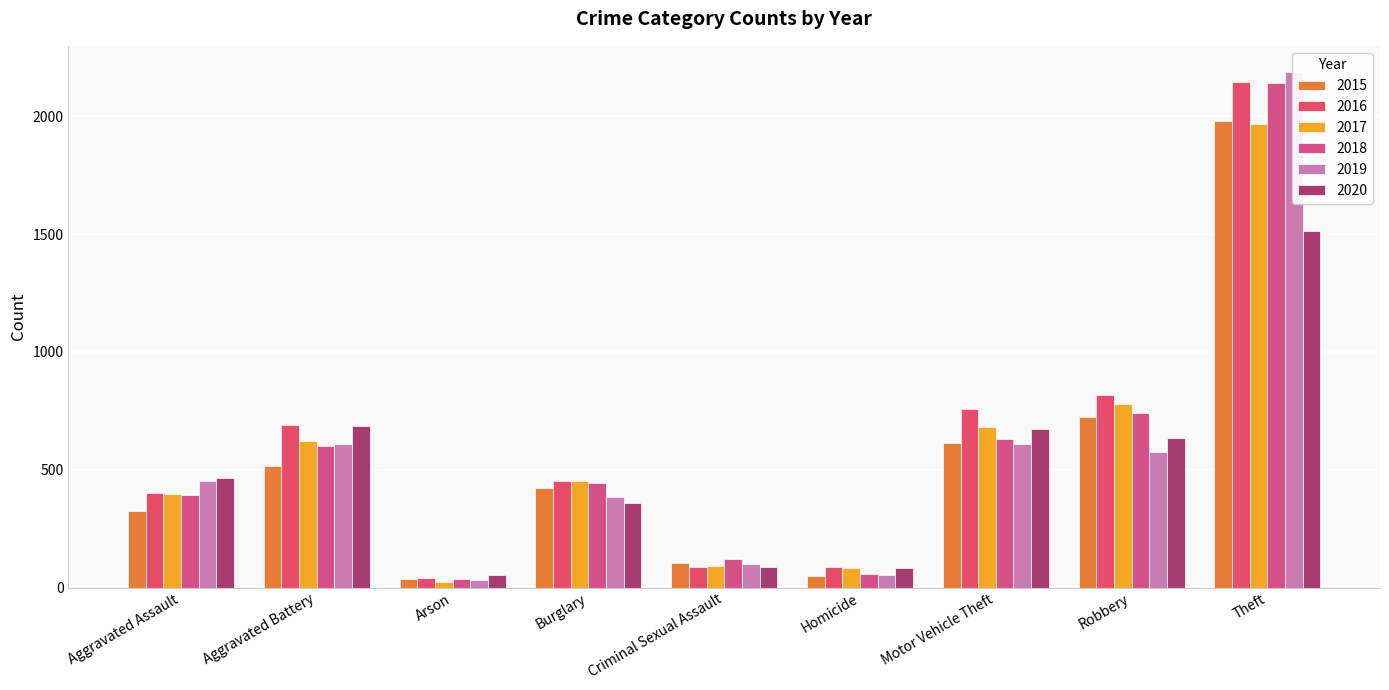

How many values in the 2019 series exceed 452?

4